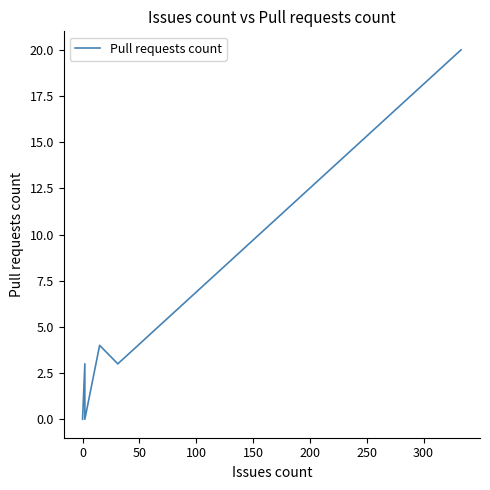

What is the difference between the maximum and second lowest values?

20